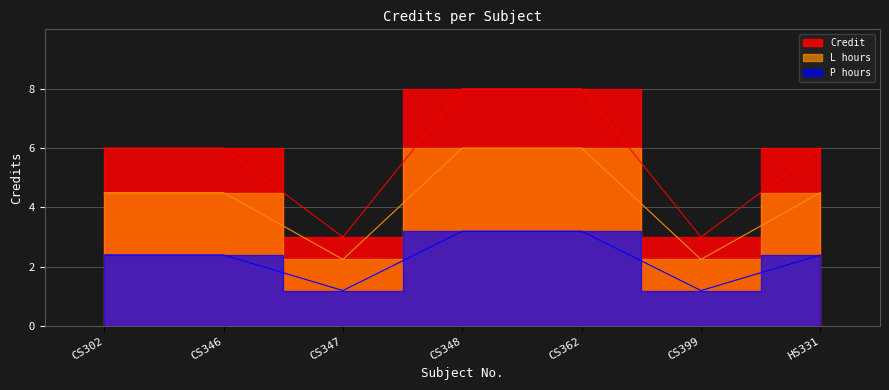

What is the label of the 3rd point from the left?

CS347